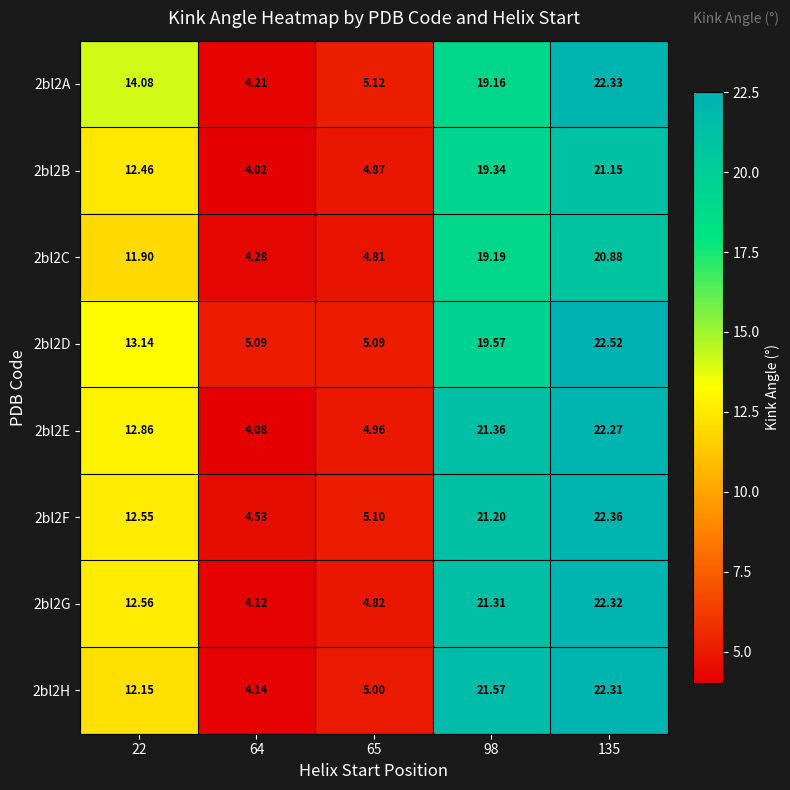

Is the value of 2bl2E at 65 greater than the value of 2bl2A at 98?

No